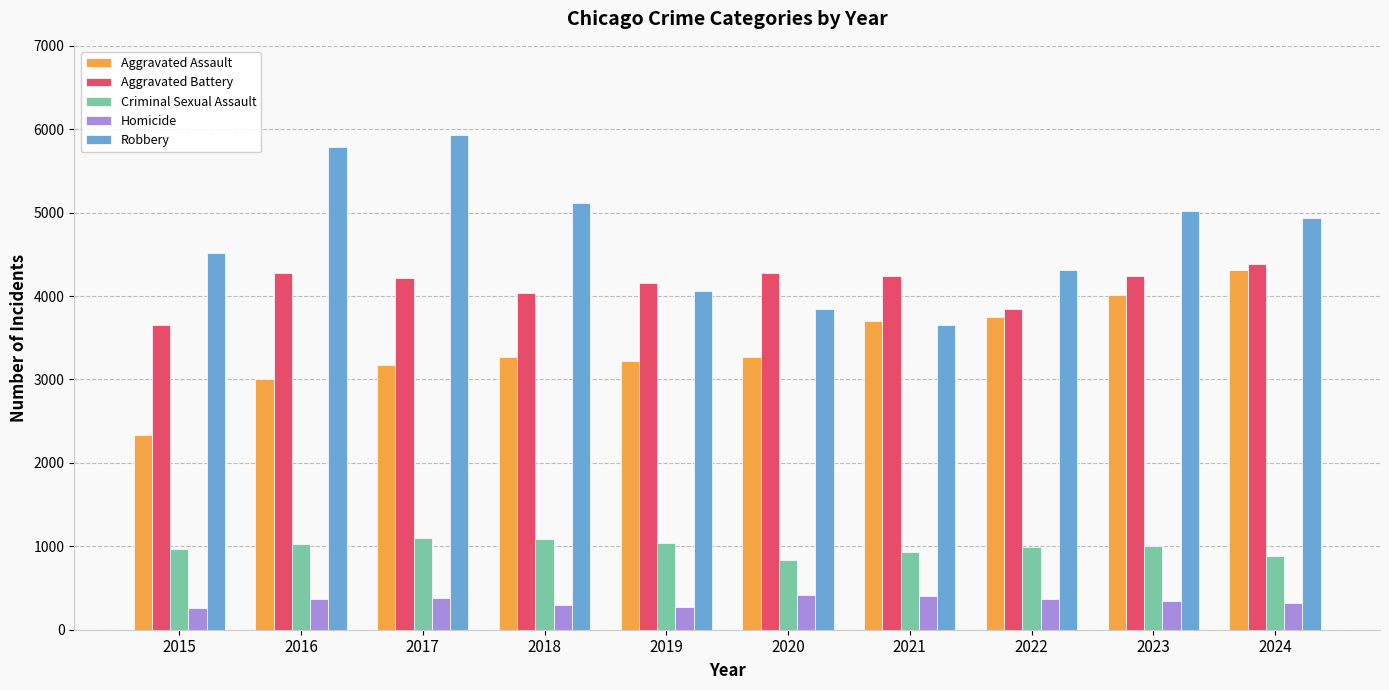

What is the value of the Aggravated Assault bar at the 10th from the left?

4315